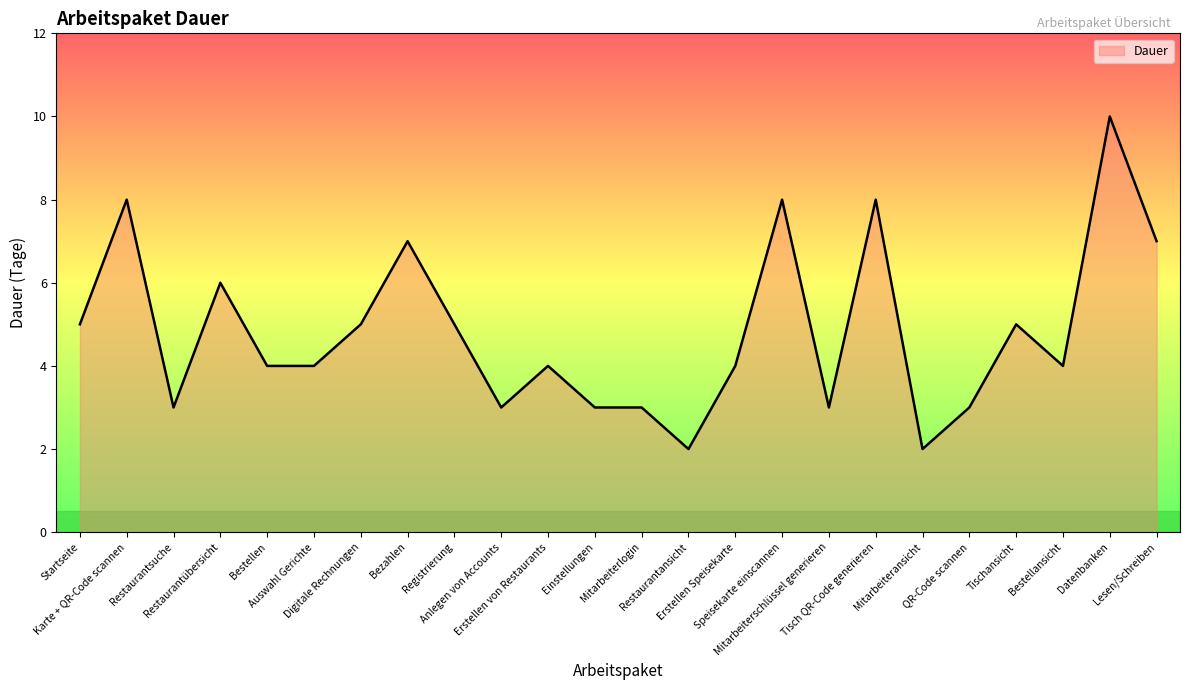

How many lines are shown in the chart?

1